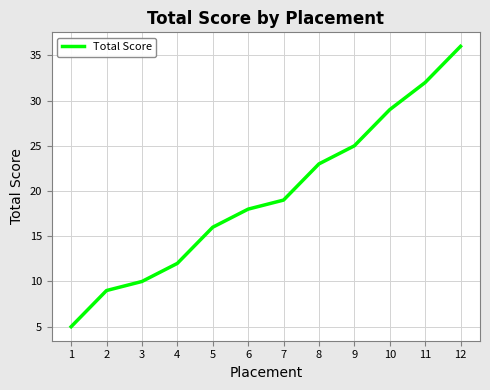

What is the difference between the maximum and minimum values?

31